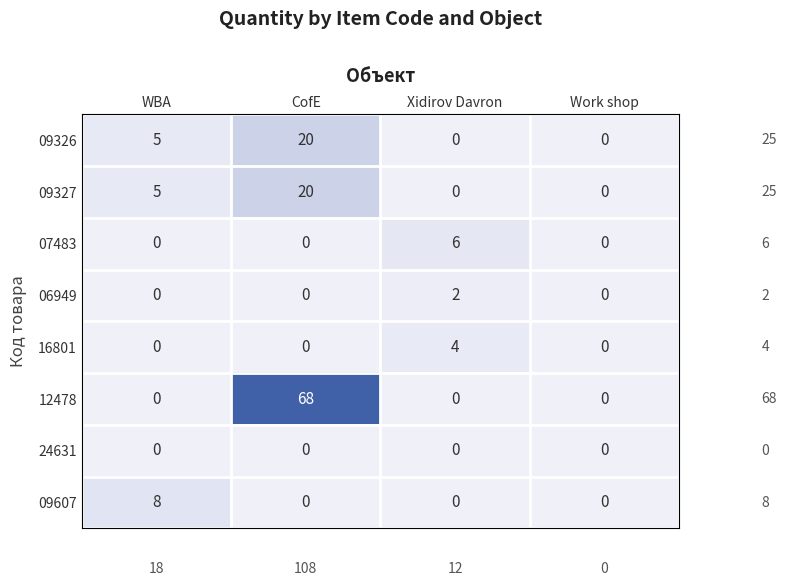

Which category has the highest value in the 09327 series?

CofE